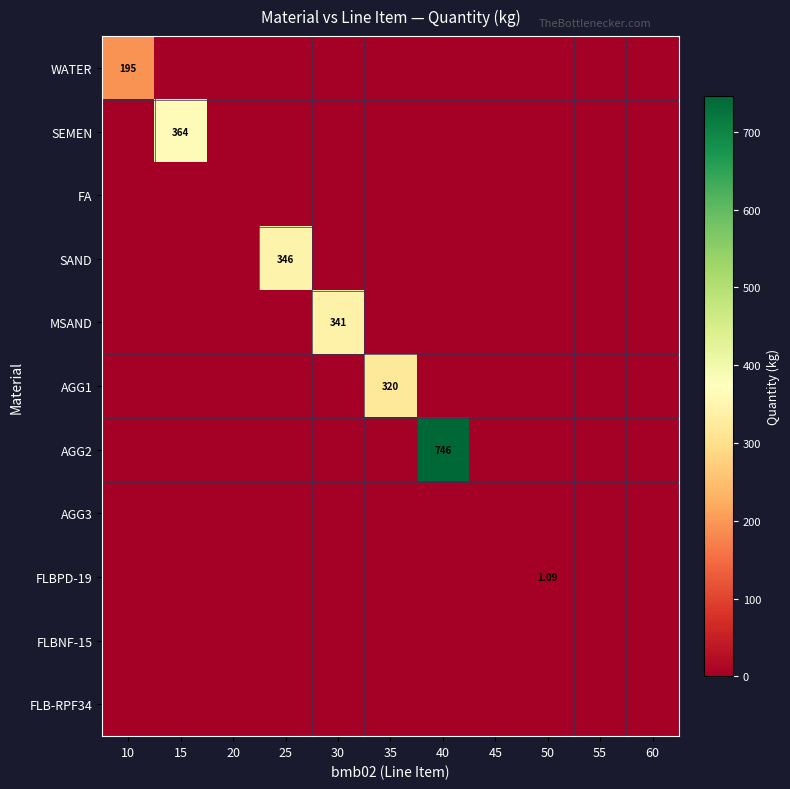

How many series are shown in this chart?

11